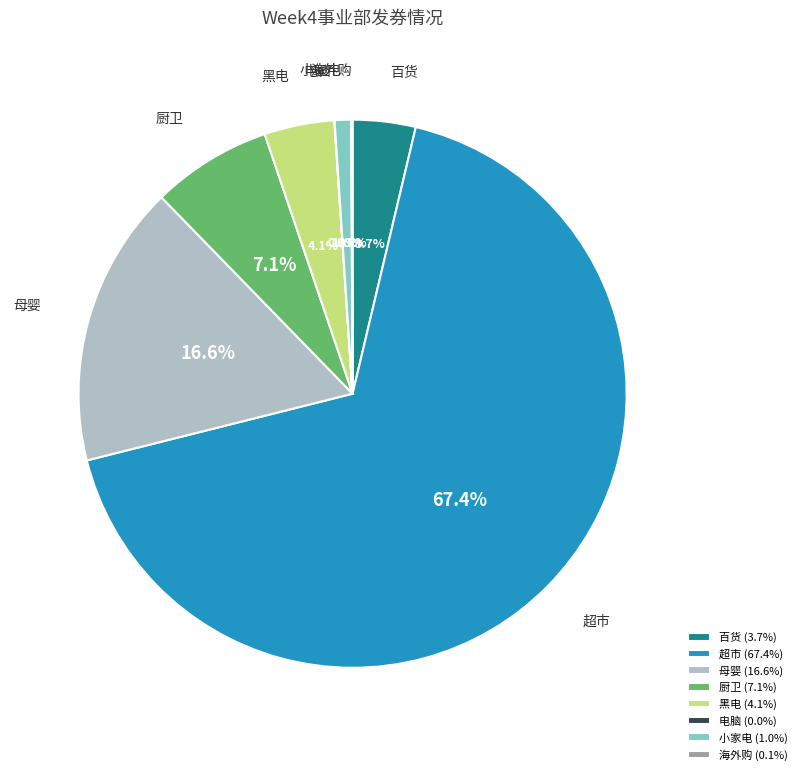

Which slice represents more than half of the pie?

超市